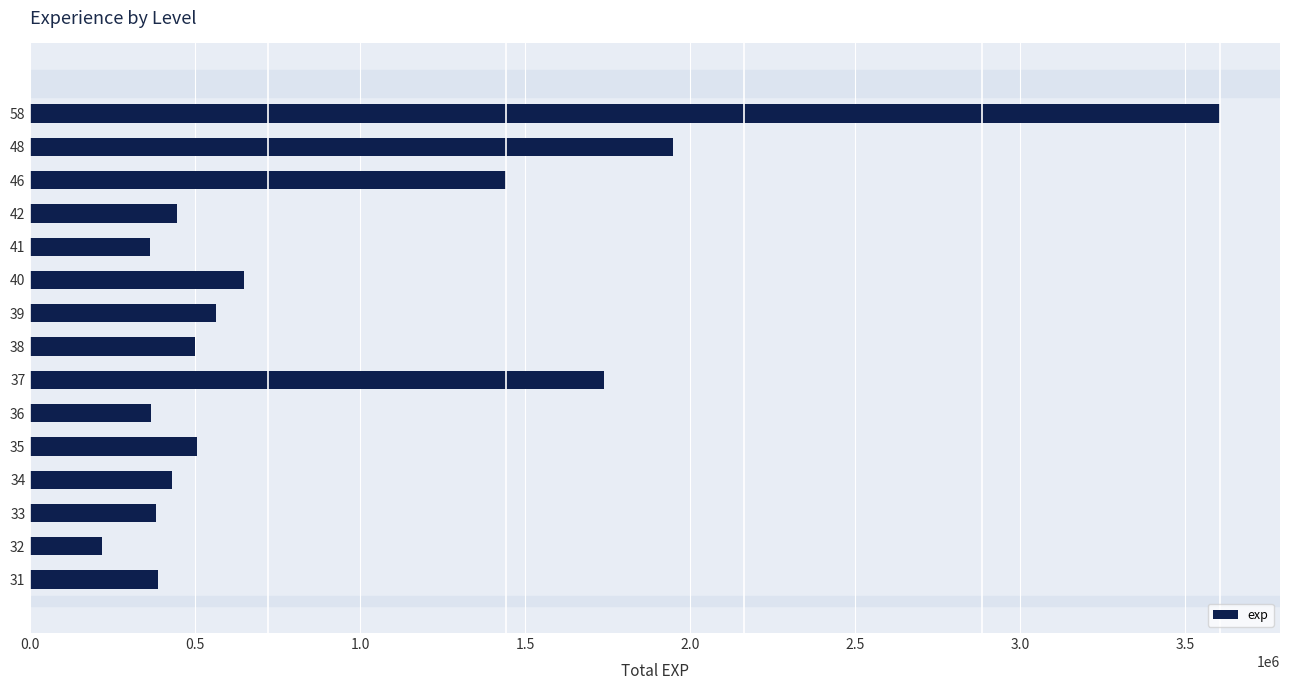

How many bars are there in total?

15